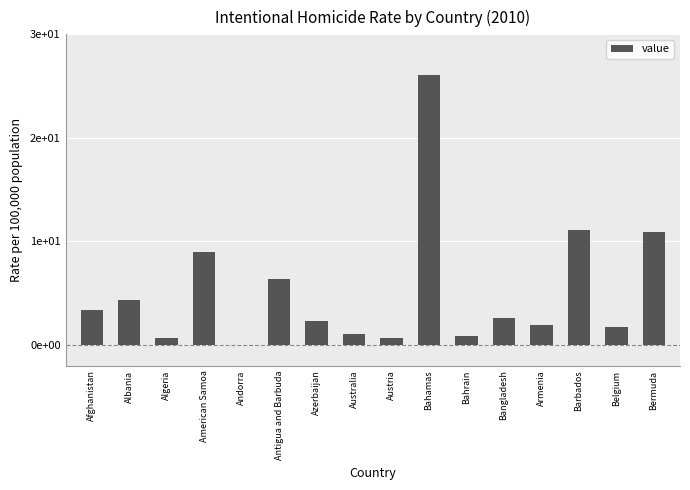

The value at Azerbaijan is 2.3. True or false?

True